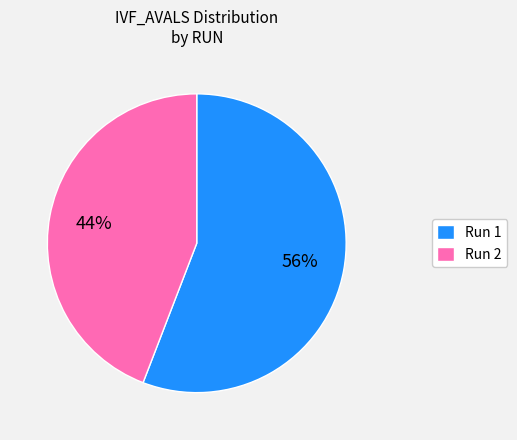

How many segments does this pie chart have?

2